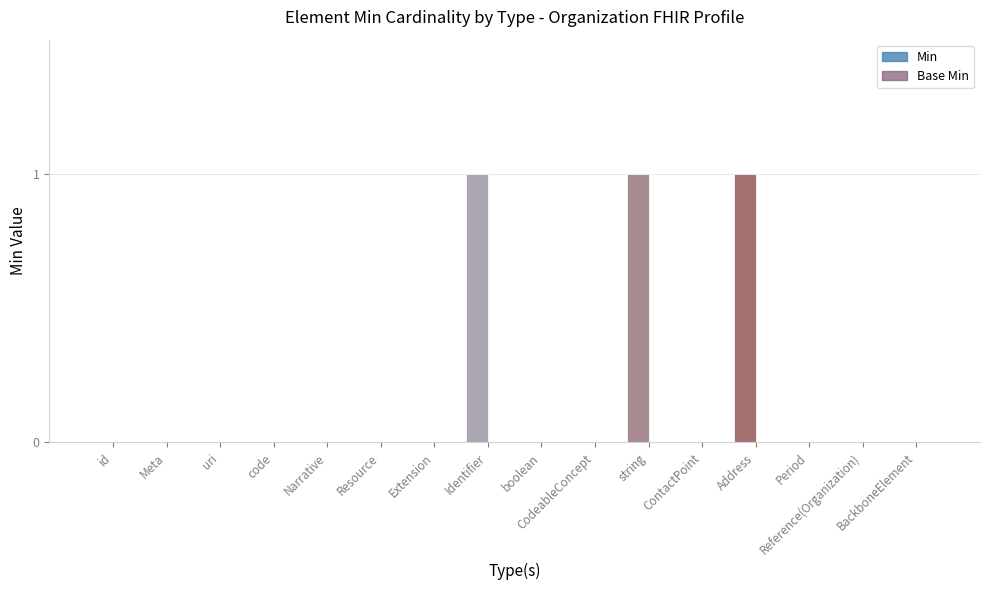

How many bars are there in total?

32